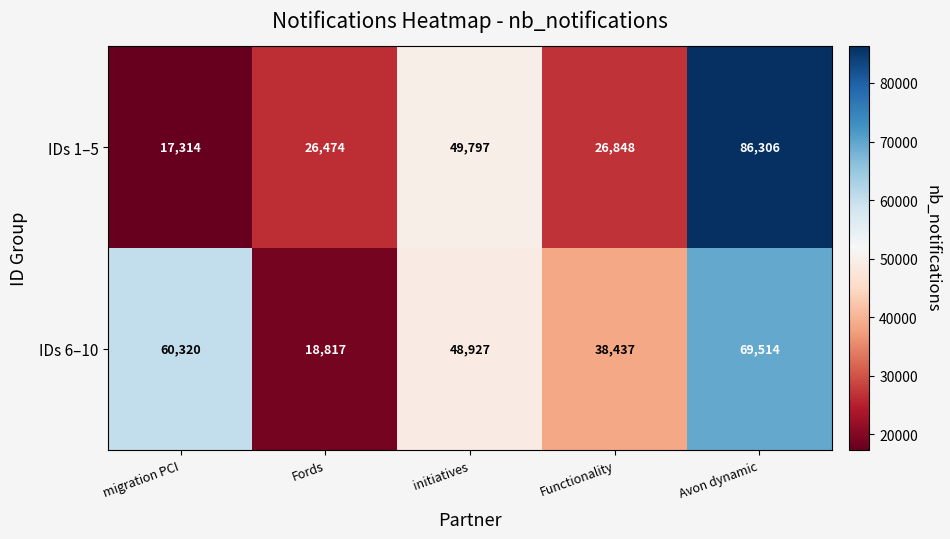

Count the number of data series in this chart.

2